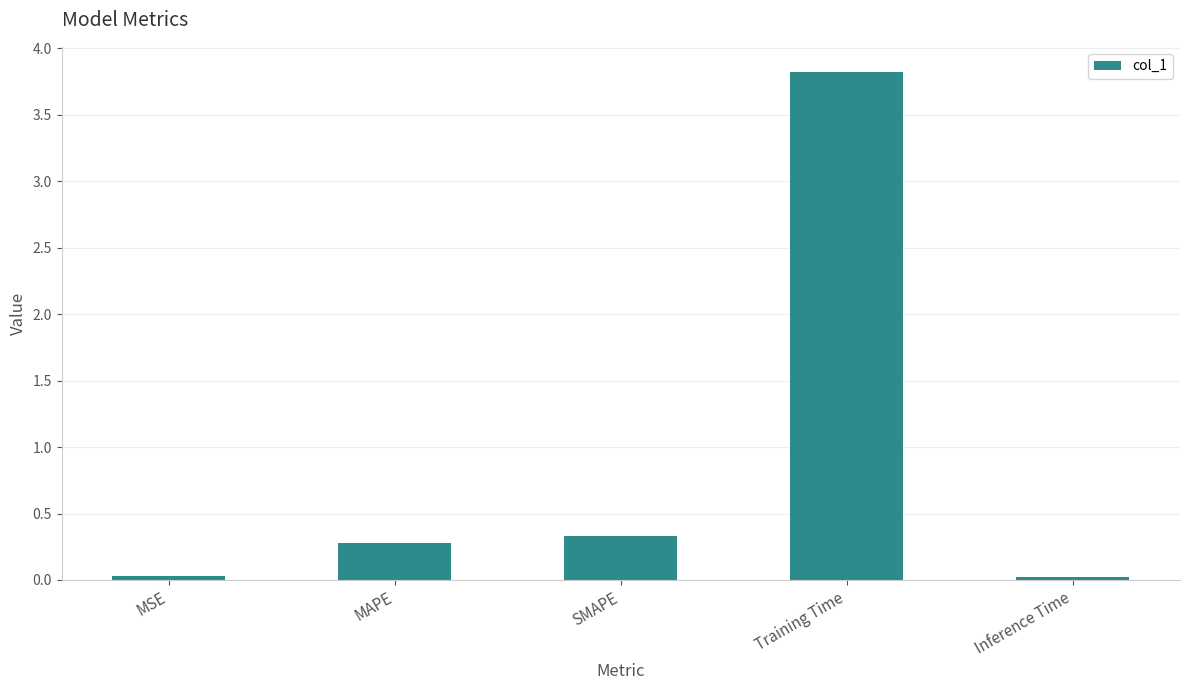

What is the value of the 2nd bar from the left?

0.3